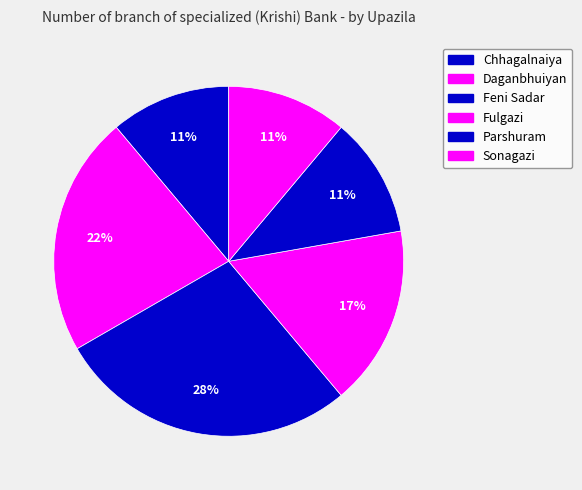

To the nearest percent, what is the difference between the largest and smallest slice percentages?

17%